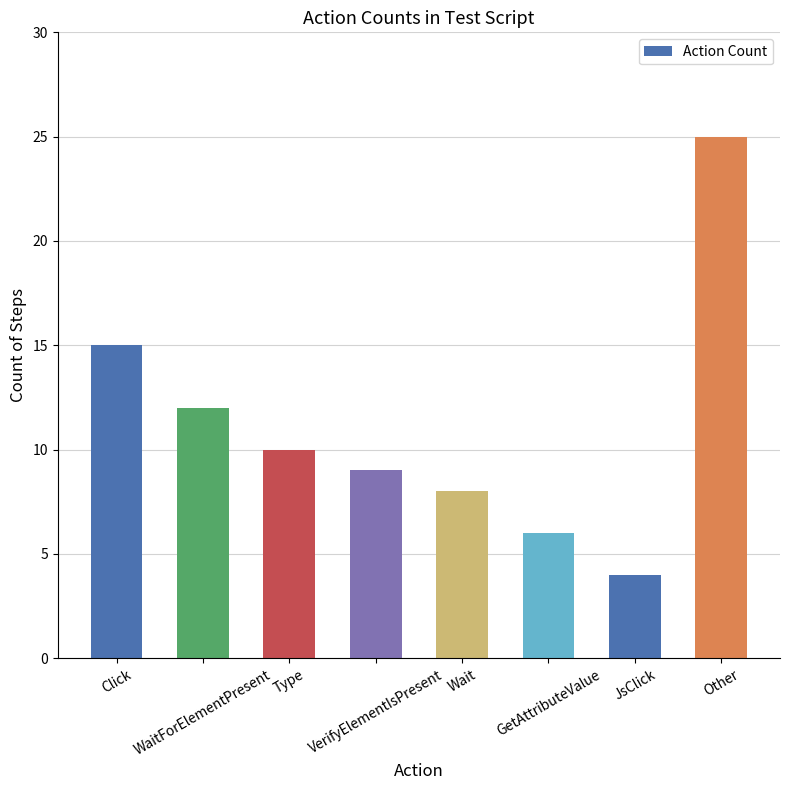

What is the minimum value shown in the chart?

4